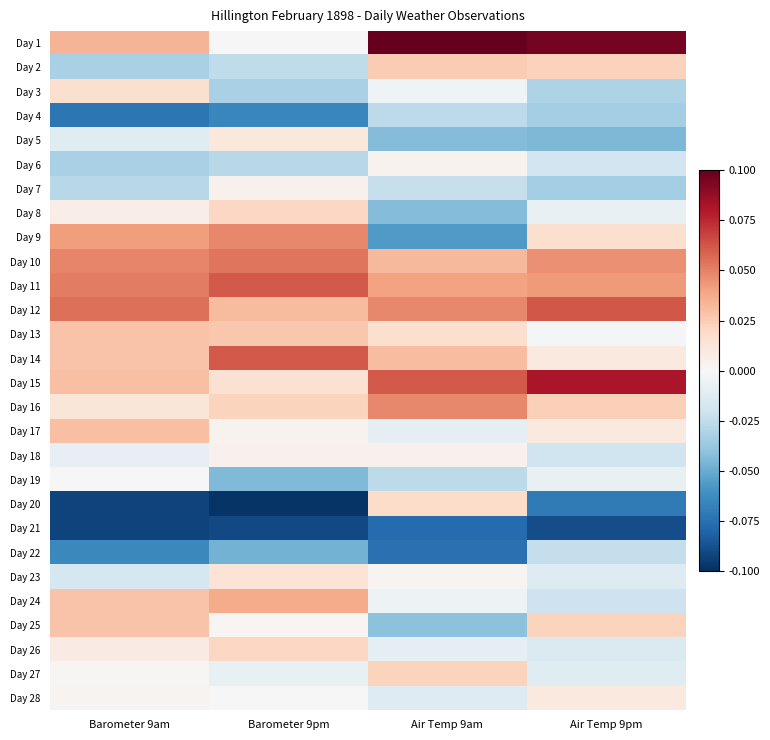

What is the spread (max minus min) of values at Air Temp 9am?

0.2